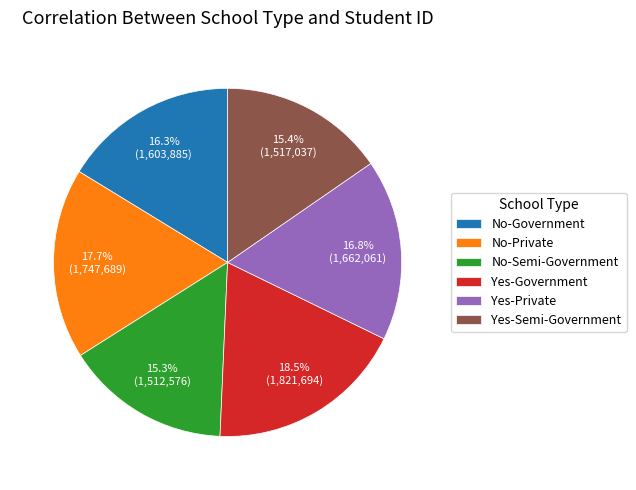

To the nearest percent, what is the difference between the largest and smallest slice percentages?

3%